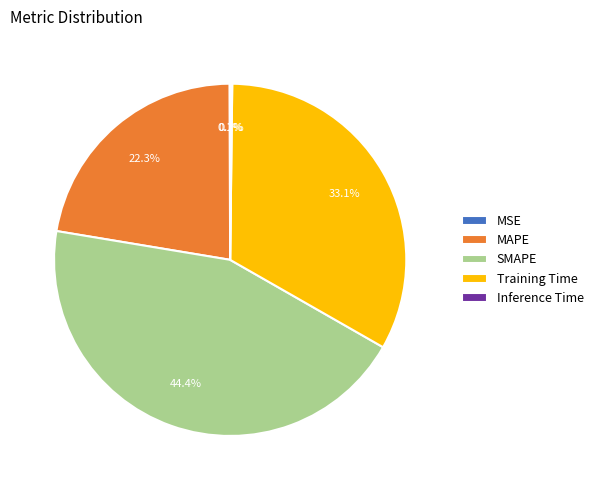

Which slice is the largest?

SMAPE